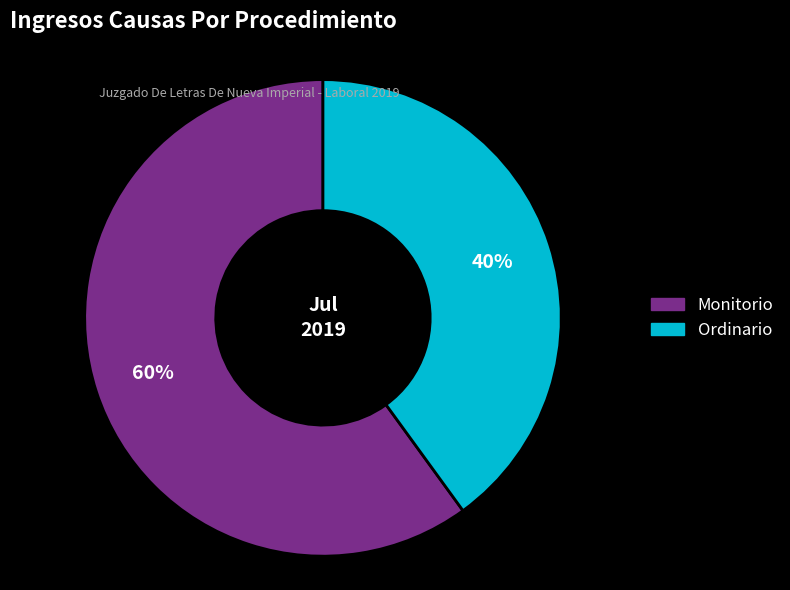

Combined, do Ordinario and Monitorio account for over 50%?

Yes